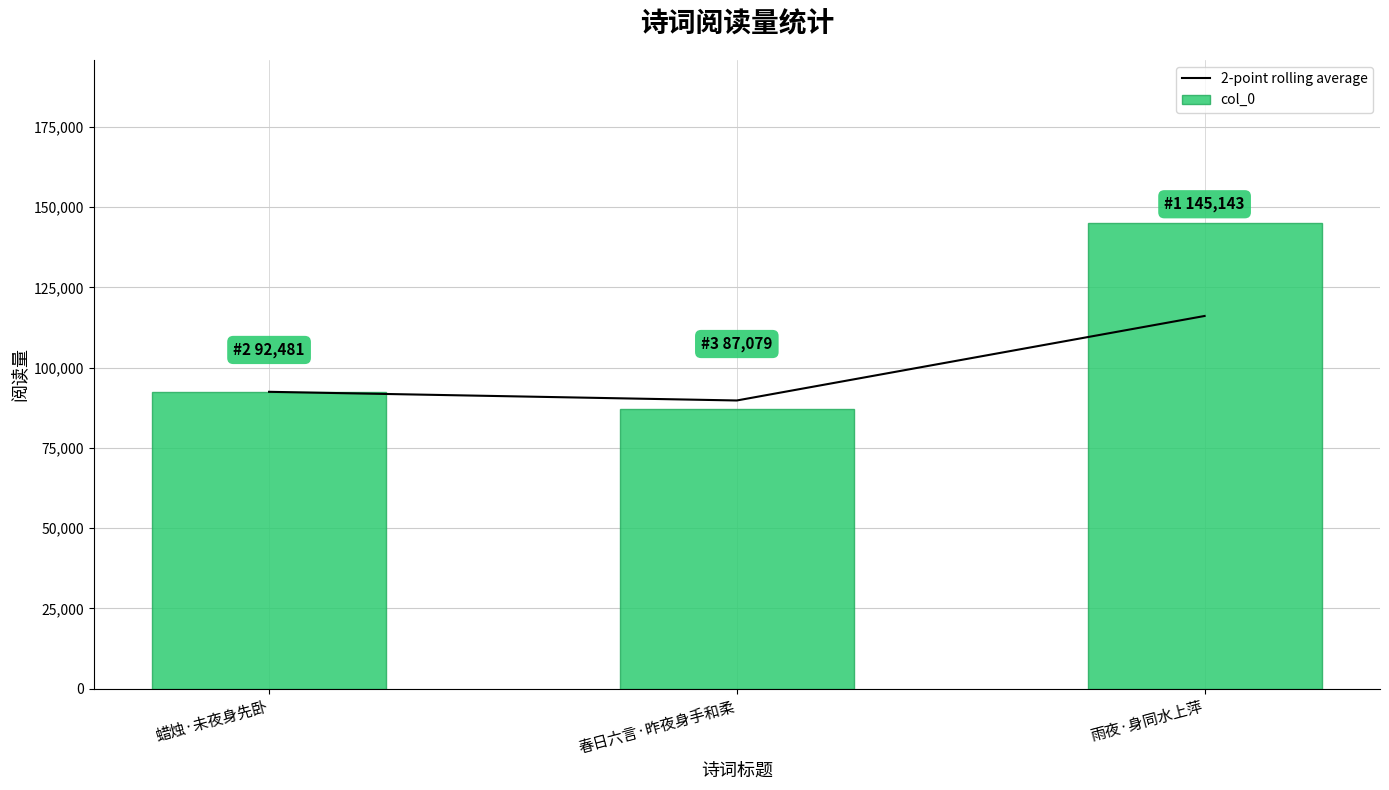

What is the greatest value displayed?

145143